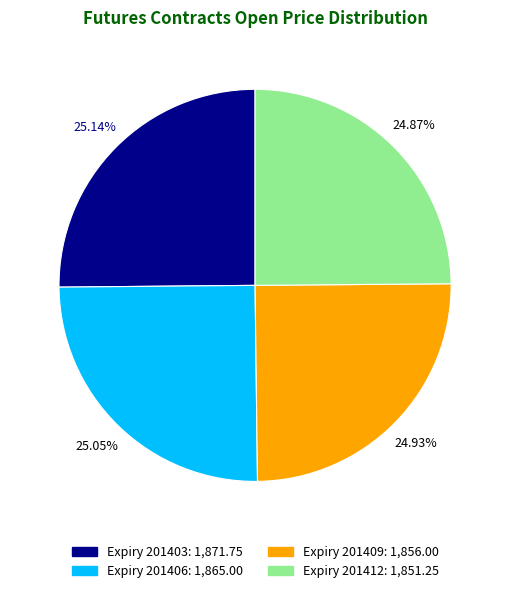

Is there a majority slice in this chart?

No